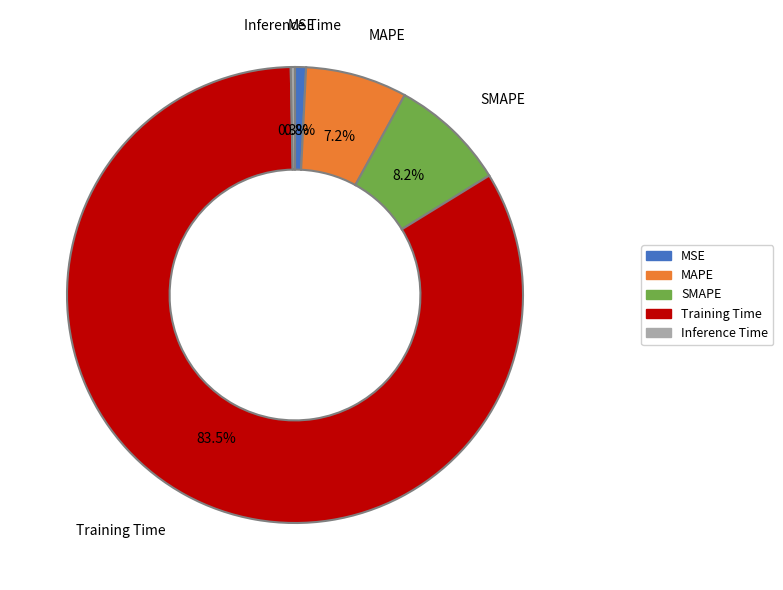

What percentage is the SMAPE slice, to the nearest percent?

8%